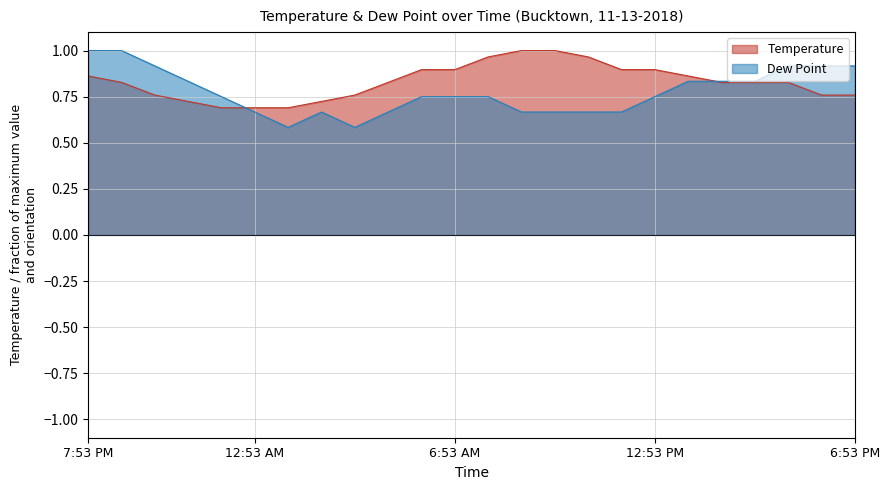

Reading left to right, list all the values displayed in this chart.

Temperature: 7:53 PM=0.9	8:53 PM=0.8	9:53 PM=0.8	10:53 PM=0.7	11:53 PM=0.7	12:53 AM=0.7	1:53 AM=0.7	2:53 AM=0.7	3:53 AM=0.8	4:53 AM=0.8	5:53 AM=0.9	6:53 AM=0.9	7:53 AM=1.0	8:53 AM=1.0	9:53 AM=1.0	10:53 AM=1.0	11:53 AM=0.9	12:53 PM=0.9	1:53 PM=0.9	2:53 PM=0.8	3:53 PM=0.8	4:53 PM=0.8	5:53 PM=0.8	6:53 PM=0.8
Dew Point: 7:53 PM=1.0	8:53 PM=1.0	9:53 PM=0.9	10:53 PM=0.8	11:53 PM=0.8	12:53 AM=0.7	1:53 AM=0.6	2:53 AM=0.7	3:53 AM=0.6	4:53 AM=0.7	5:53 AM=0.8	6:53 AM=0.8	7:53 AM=0.8	8:53 AM=0.7	9:53 AM=0.7	10:53 AM=0.7	11:53 AM=0.7	12:53 PM=0.8	1:53 PM=0.8	2:53 PM=0.8	3:53 PM=0.8	4:53 PM=0.9	5:53 PM=0.9	6:53 PM=0.9